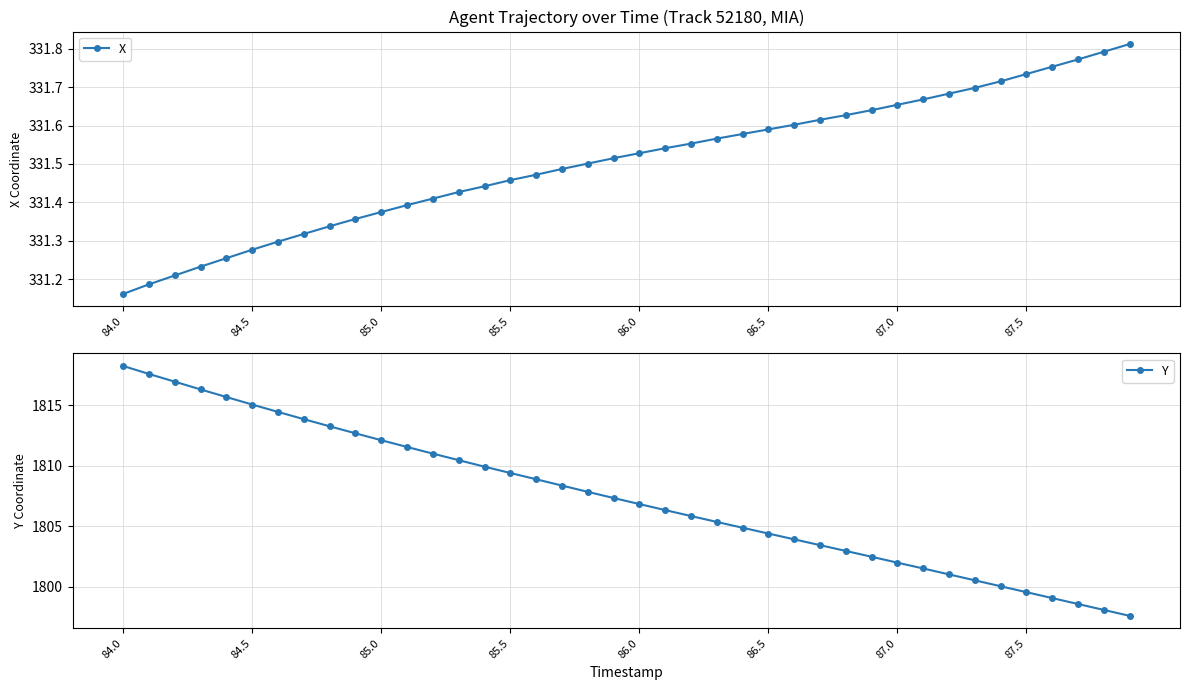

Rank the series by their maximum value, from highest to lowest.

Y, X